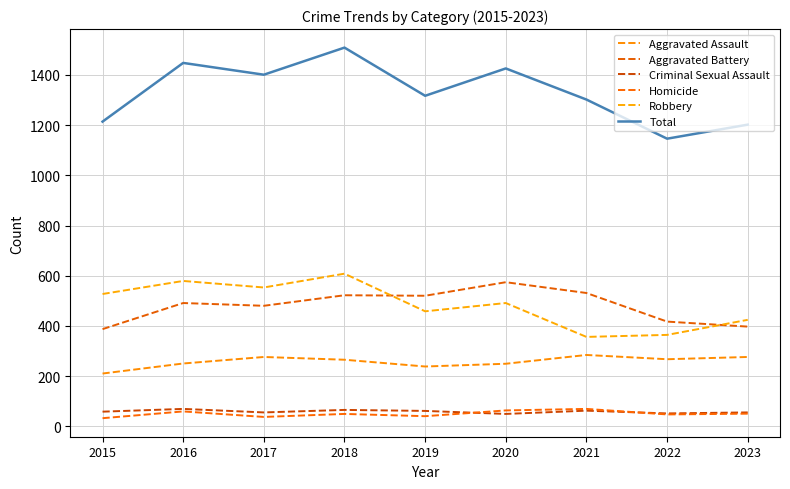

Reading right to left, what are all the values shown in this chart?

Aggravated Assault: 2023=276	2022=267	2021=284	2020=249	2019=238	2018=265	2017=276	2016=250	2015=210
Aggravated Battery: 2023=397	2022=417	2021=531	2020=574	2019=520	2018=522	2017=480	2016=491	2015=387
Criminal Sexual Assault: 2023=55	2022=51	2021=62	2020=49	2019=61	2018=65	2017=55	2016=69	2015=58
Homicide: 2023=50	2022=47	2021=69	2020=63	2019=40	2018=49	2017=37	2016=59	2015=32
Robbery: 2023=424	2022=364	2021=356	2020=491	2019=458	2018=608	2017=553	2016=579	2015=527
Total: 2023=1202	2022=1146	2021=1302	2020=1426	2019=1317	2018=1509	2017=1401	2016=1448	2015=1214